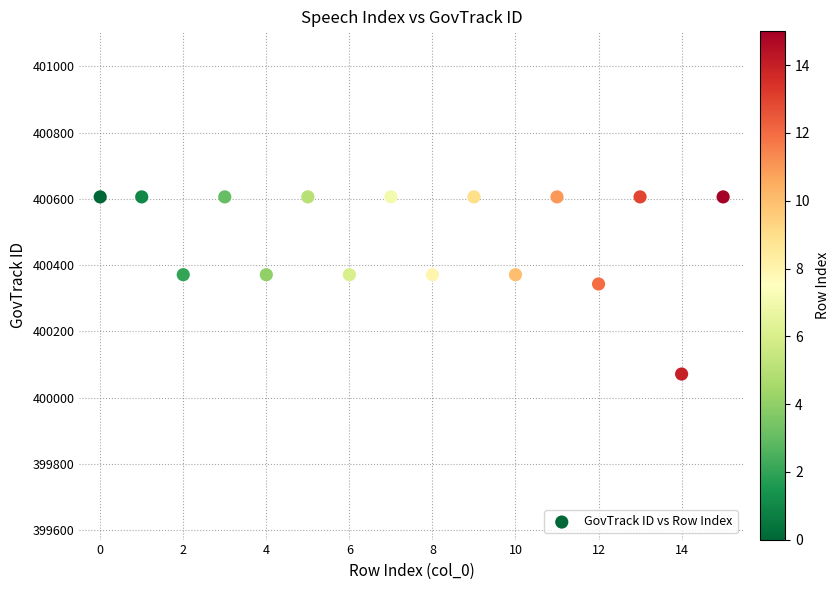

What is the range of Y values (max minus min)?

535